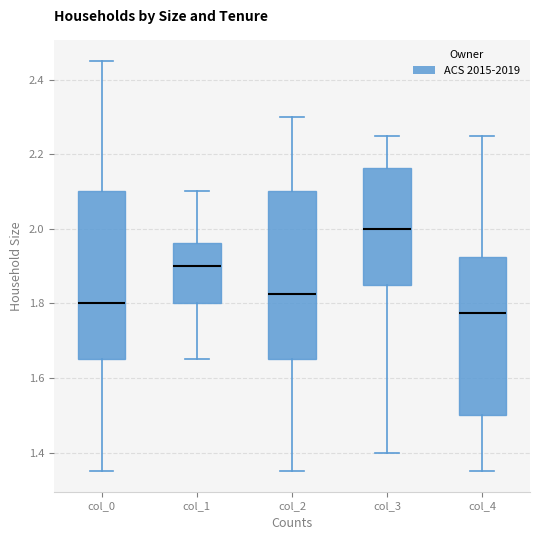

Reading left to right, read every box against the y-axis: the position of its median line, the range the box covers, and the ends of its whiskers. The values are not printed on the chart, so give them approximately, as read against the axis.

col_0: median 1.80, box 1.66 to 2.10, whiskers 1.36 to 2.46
col_1: median 1.90, box 1.80 to 1.96, whiskers 1.66 to 2.10
col_2: median 1.82, box 1.66 to 2.10, whiskers 1.36 to 2.30
col_3: median 2.00, box 1.86 to 2.16, whiskers 1.40 to 2.26
col_4: median 1.78, box 1.50 to 1.92, whiskers 1.36 to 2.26